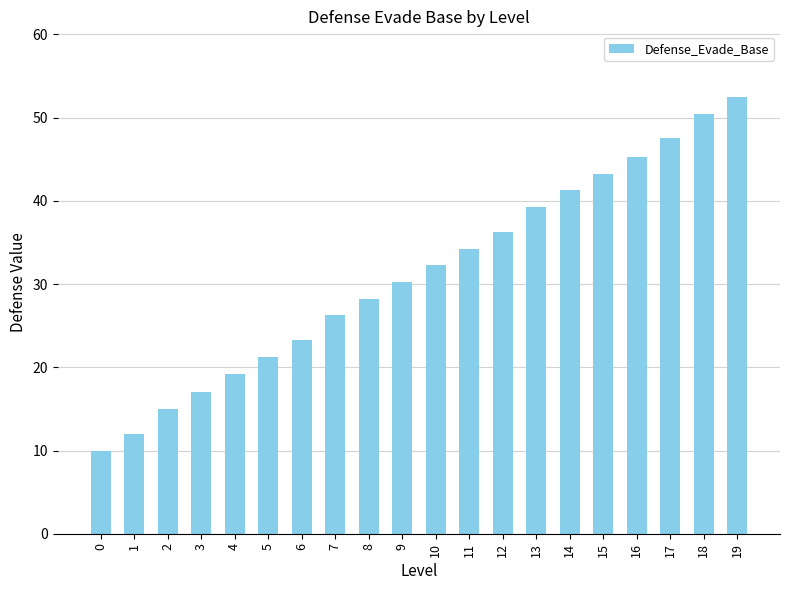

What is the approximate value at 1?

12.0